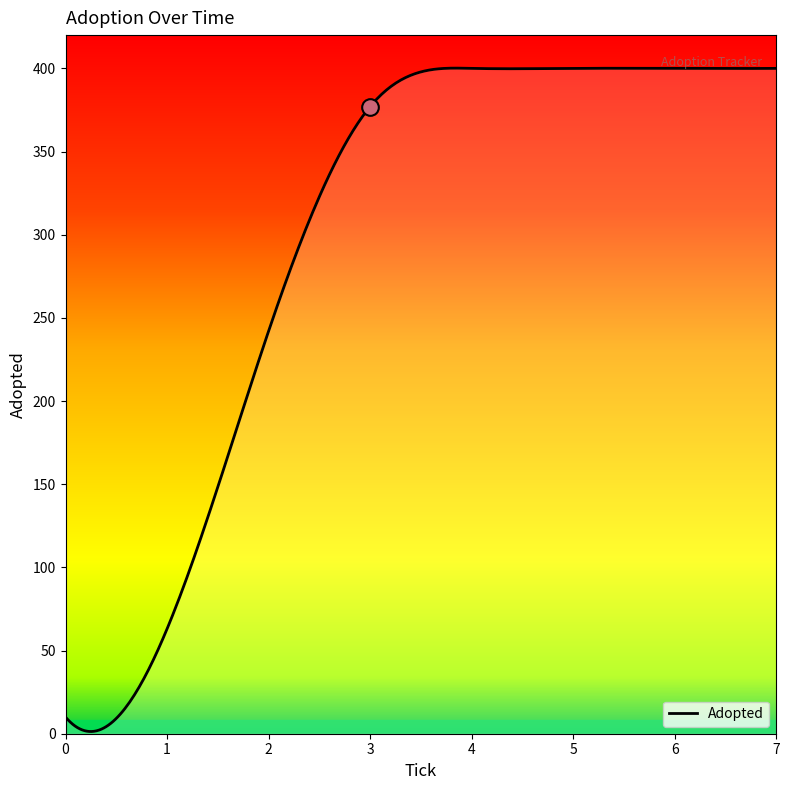

What is the difference between the maximum and minimum values?

398.8